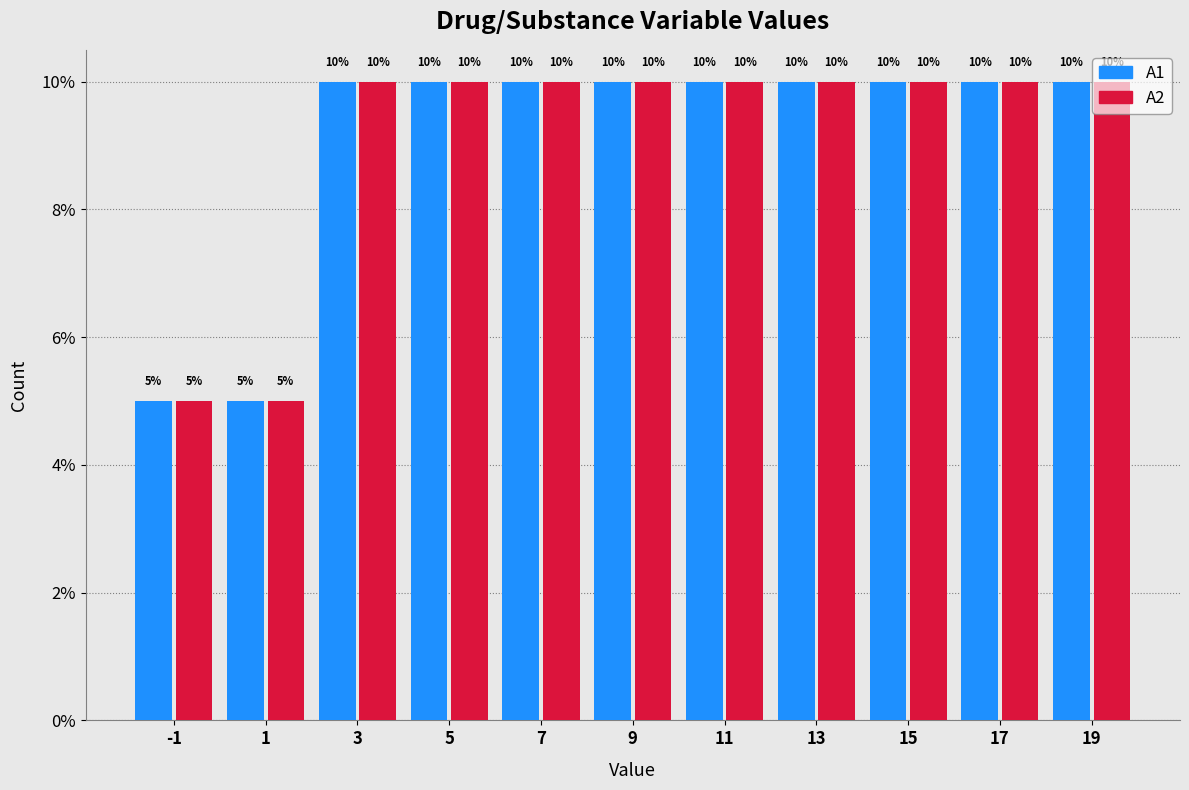

Reading left to right, what are all the values shown in this chart?

A1: 5	5	10	10	10	10	10	10	10	10	10
A2: 5	5	10	10	10	10	10	10	10	10	10